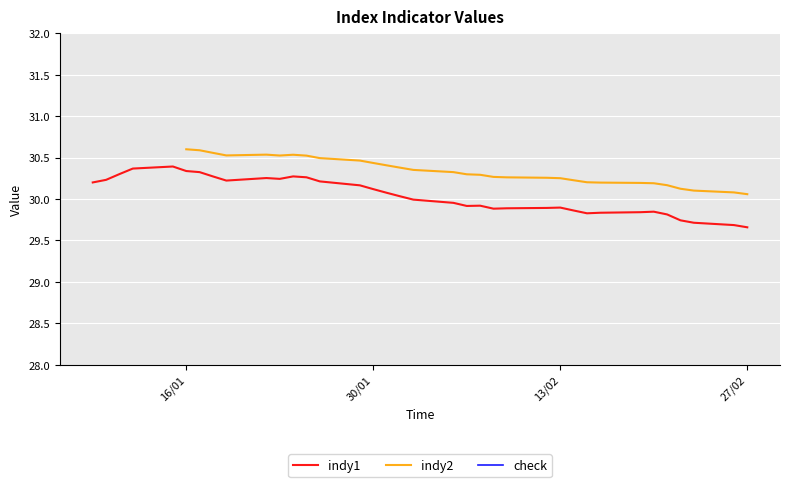

What is the value of the check point at the 39th from the left?

1.0